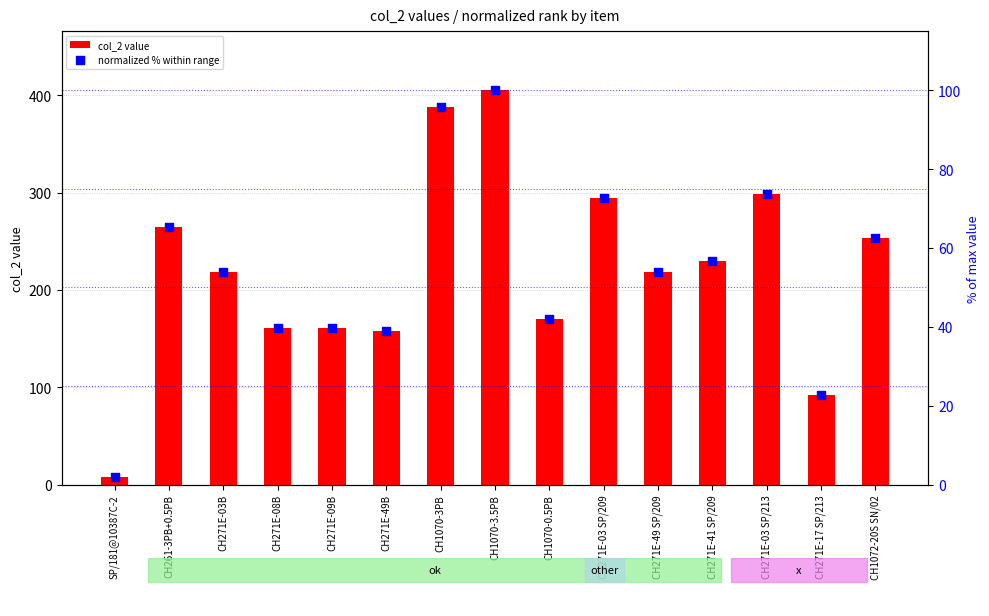

Is the value of normalized % within range at CH1070-0.5PB greater than the value of col_2 value at CH271E-49B?

No